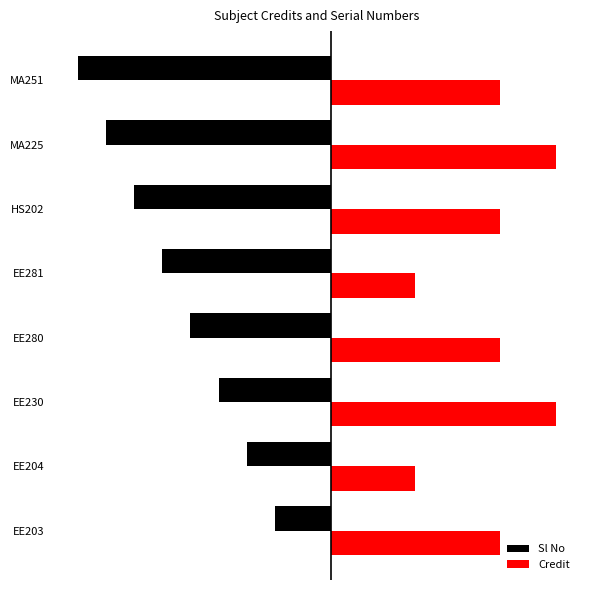

How many Credit values are between 6 and 8?

6